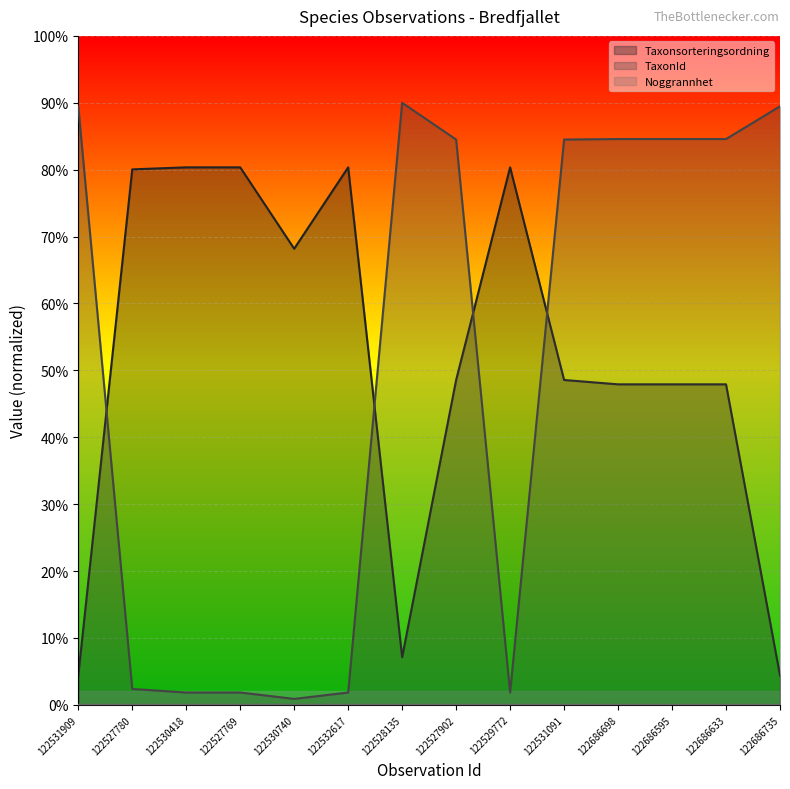

What are all the series names shown in the legend?

Taxonsorteringsordning, TaxonId, Noggrannhet